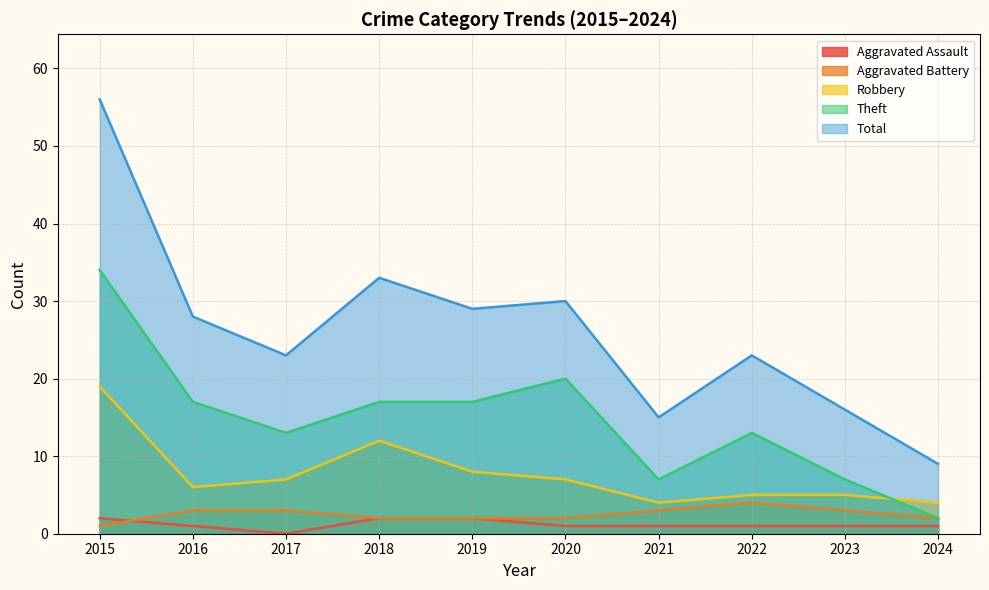

At which label is Theft closest to 18?

2016